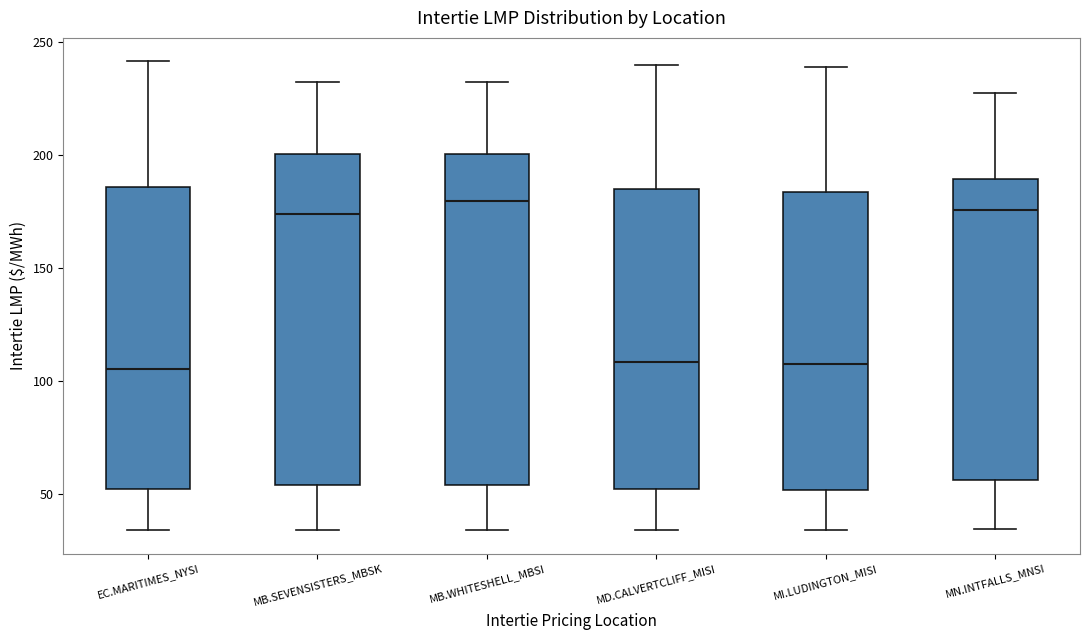

Reading left to right, read every box against the y-axis: the position of its median line, the range the box covers, and the ends of its whiskers. The values are not printed on the chart, so give them approximately, as read against the axis.

EC.MARITIMES_NYSI: median 105, box 50 to 185, whiskers 35 to 240
MB.SEVENSISTERS_MBSK: median 175, box 55 to 200, whiskers 35 to 230
MB.WHITESHELL_MBSI: median 180, box 55 to 200, whiskers 35 to 230
MD.CALVERTCLIFF_MISI: median 110, box 50 to 185, whiskers 35 to 240
MI.LUDINGTON_MISI: median 110, box 50 to 185, whiskers 35 to 240
MN.INTFALLS_MNSI: median 175, box 55 to 190, whiskers 35 to 230